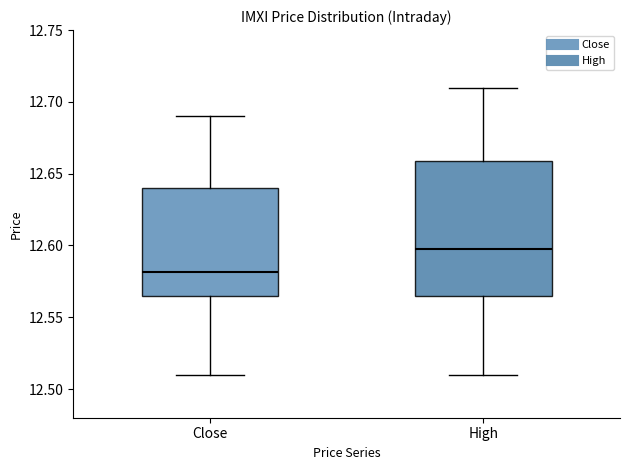

Which box has the lowest median line?

Close